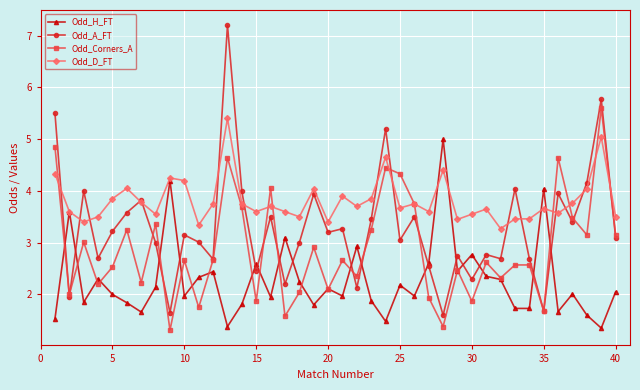

Rank the series by their average value, from highest to lowest.

Odd_D_FT, Odd_A_FT, Odd_Corners_A, Odd_H_FT